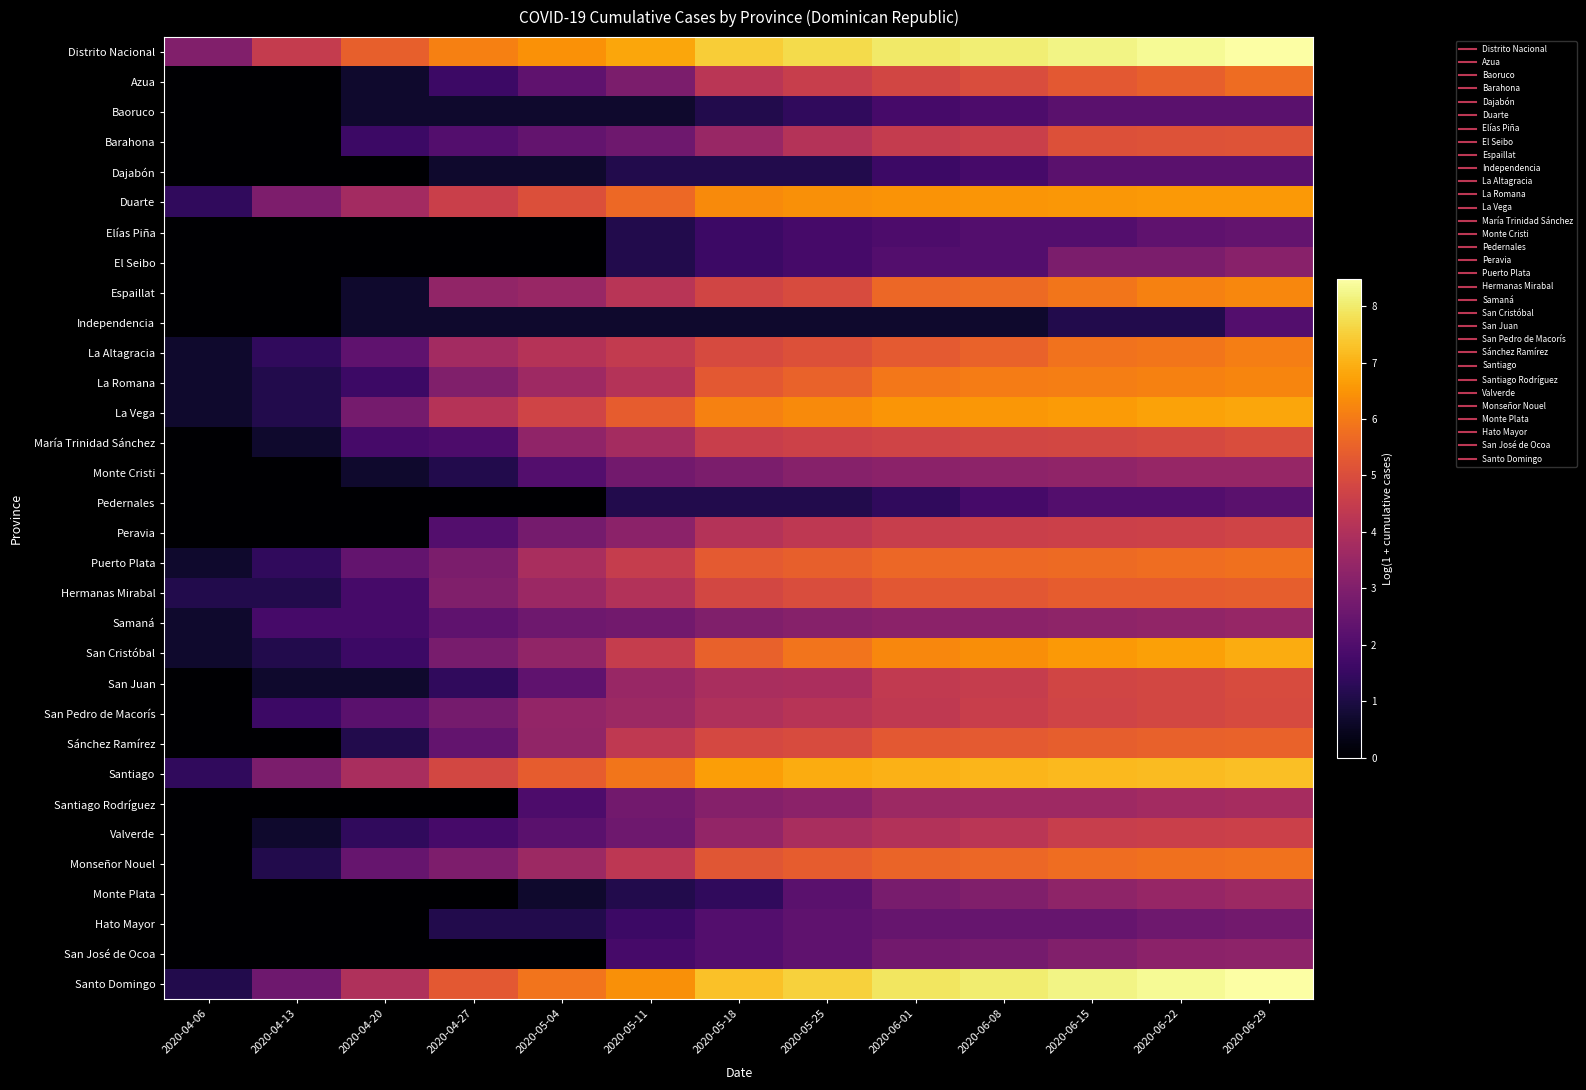

At which category does the chart reach its minimum across all series?

2020-04-06